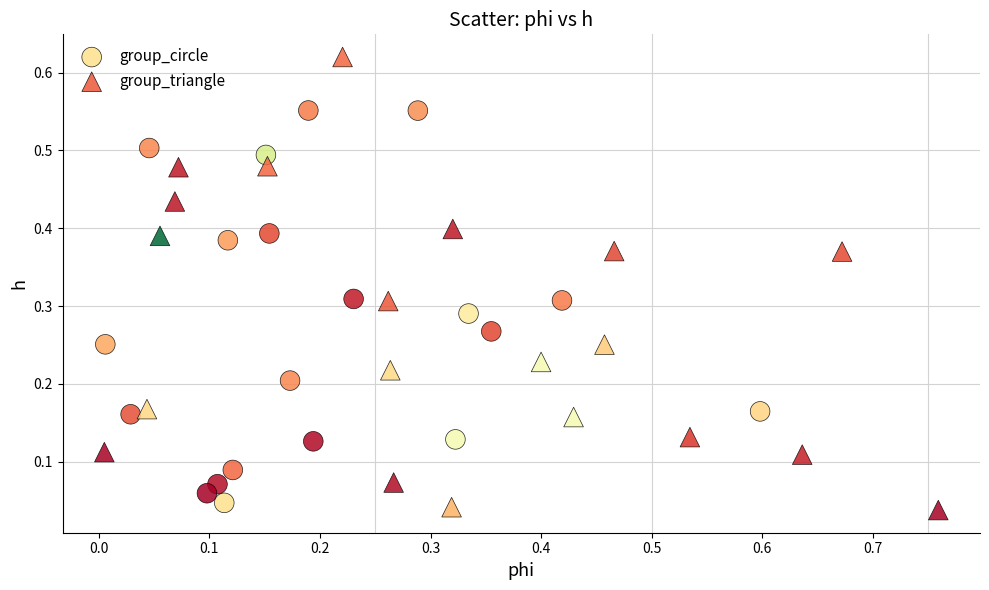

Which series has the widest spread of Y values?

group_triangle